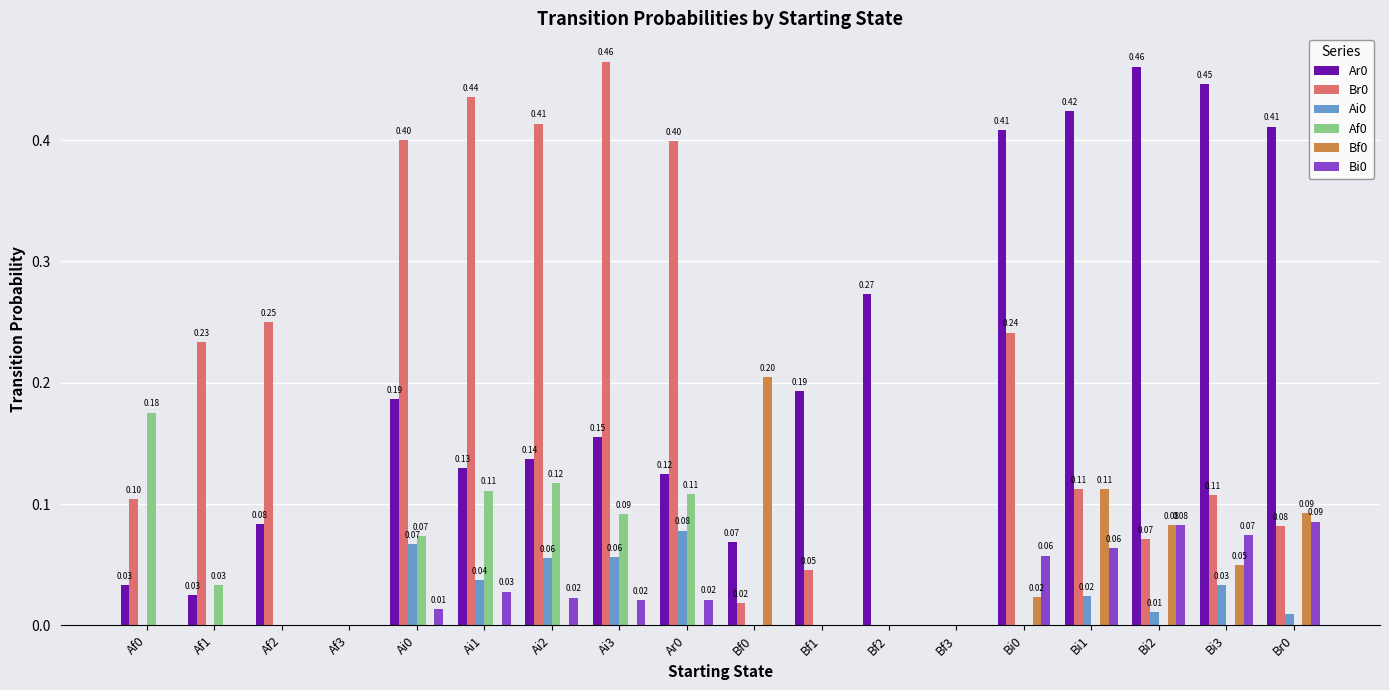

What is the total value across all series at Ai3?

0.8